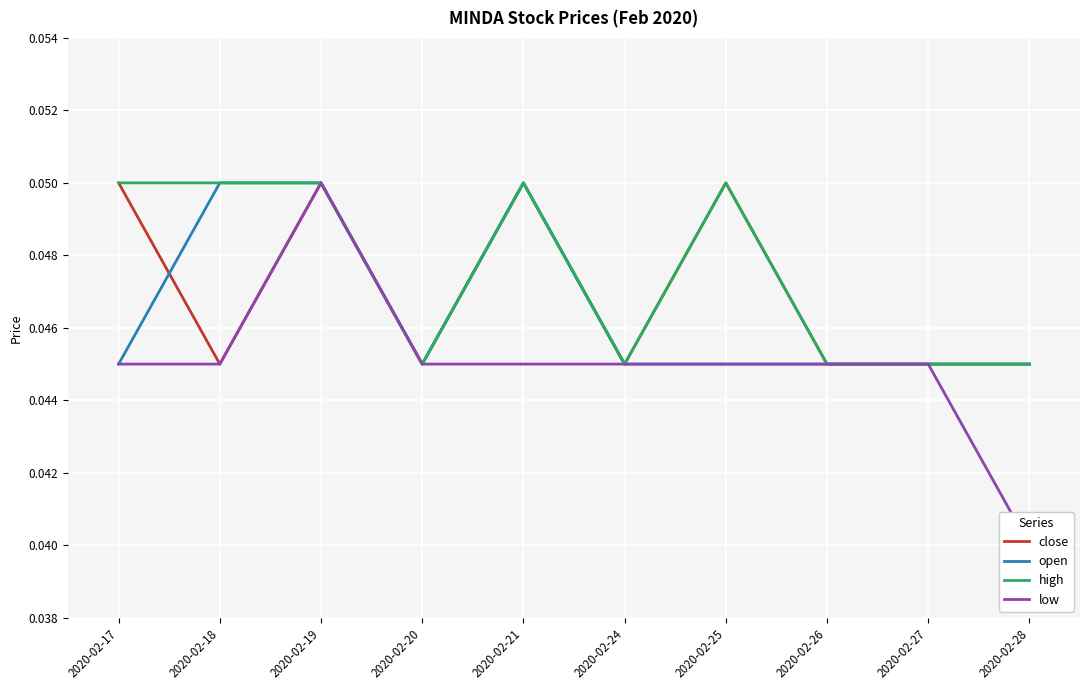

List the series in order of their peak value, lowest first.

close, open, high, low